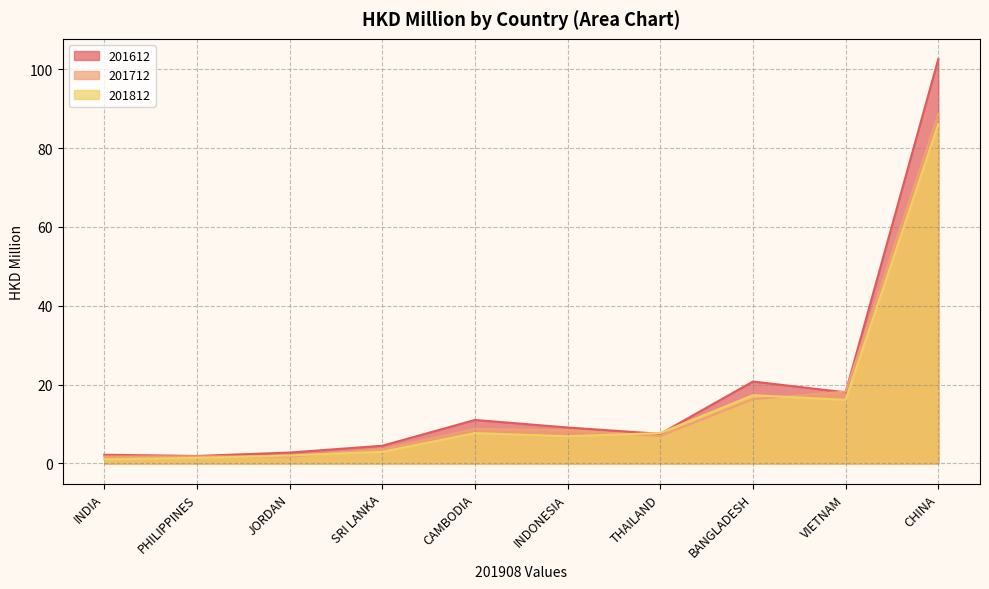

Does the chart display data point markers on the line(s)?

No